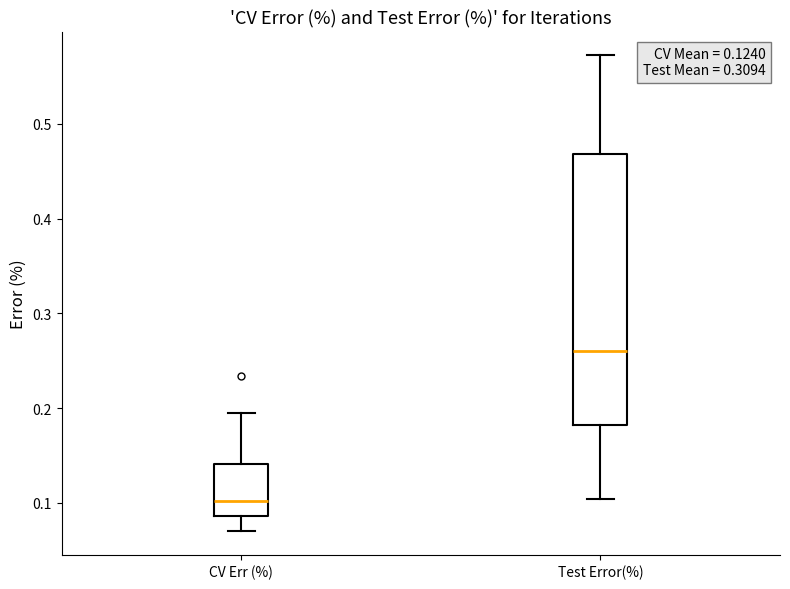

Which box's median line is the highest?

Test Error(%)